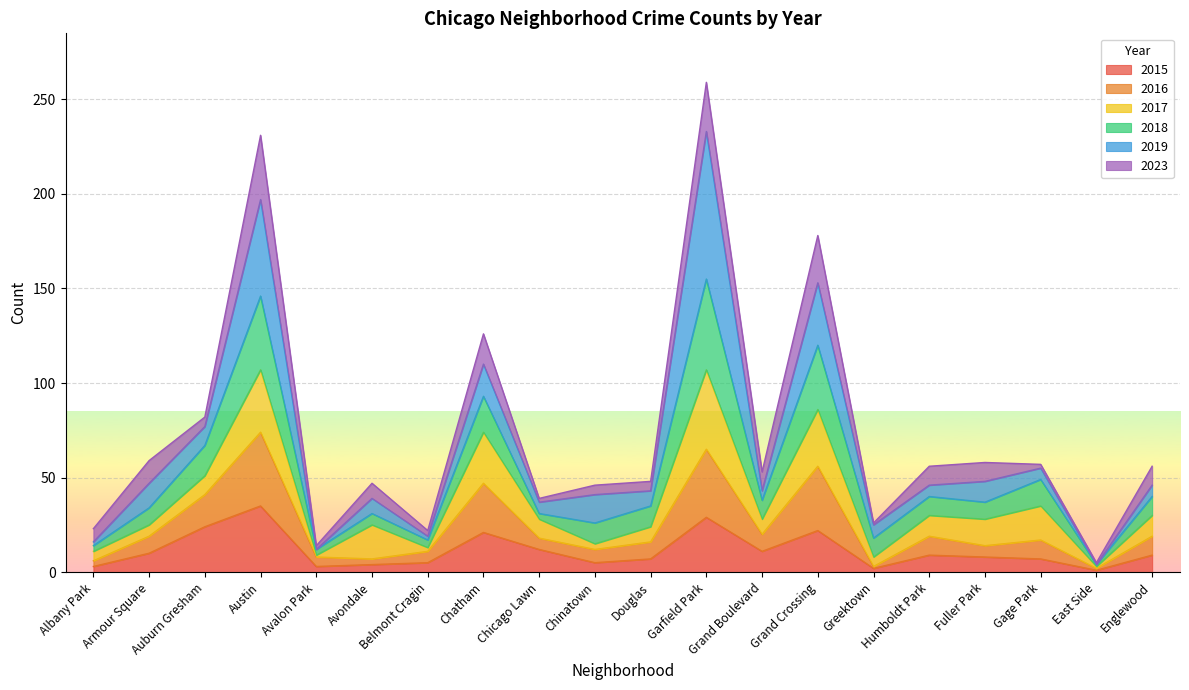

True or false: 2016 has a value of 24 at Chicago Lawn.

False